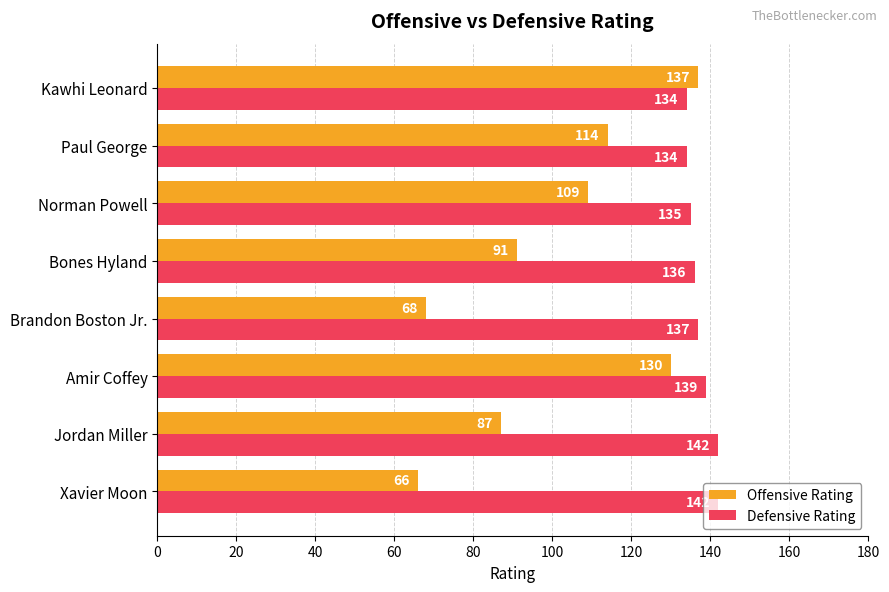

What is the difference between the maximum and minimum values in the Defensive Rating series?

8